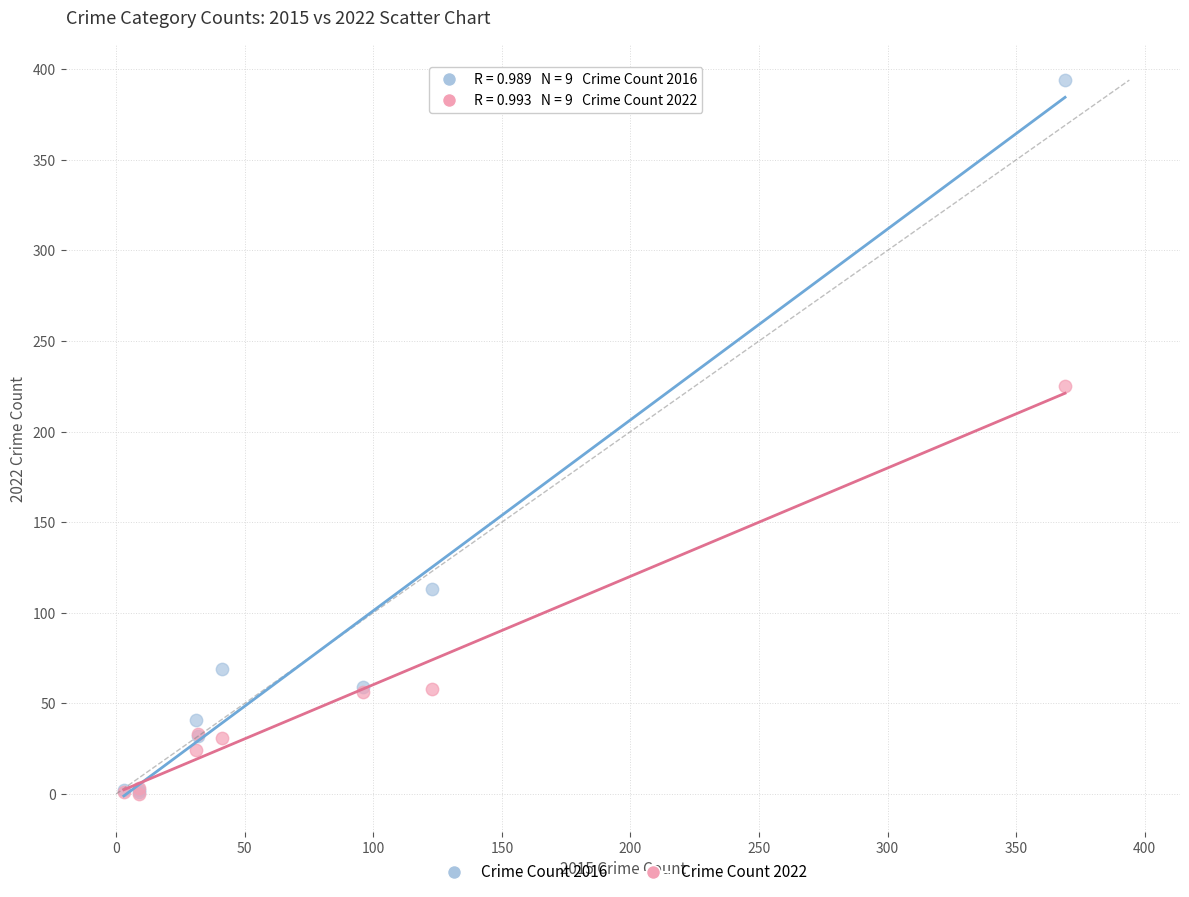

In the Crime Count 2016 series, what Y value is closest to 197?

113